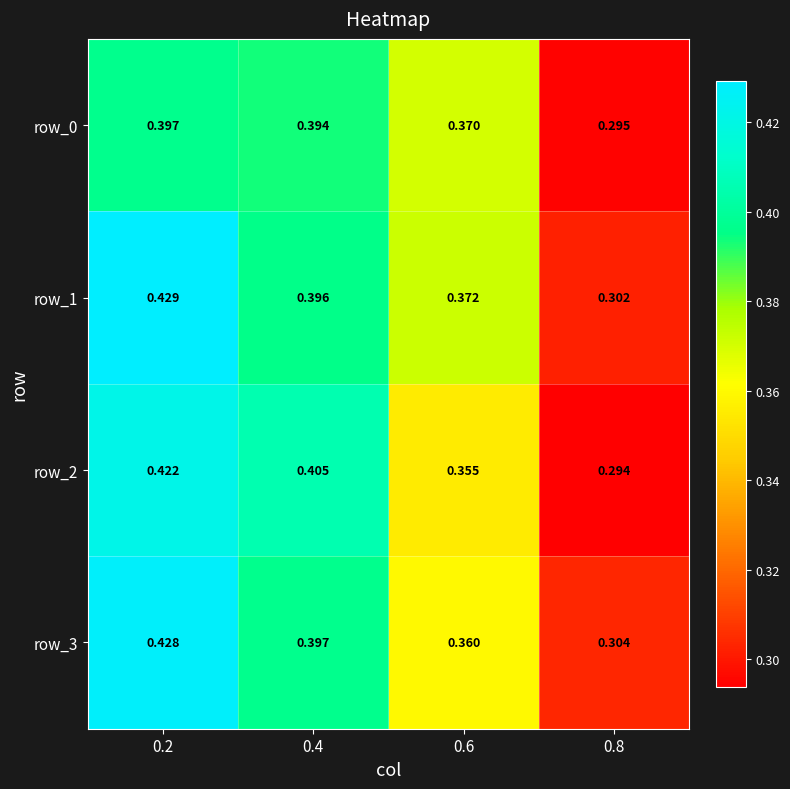

What is the total value across all series at 0.4?

1.6